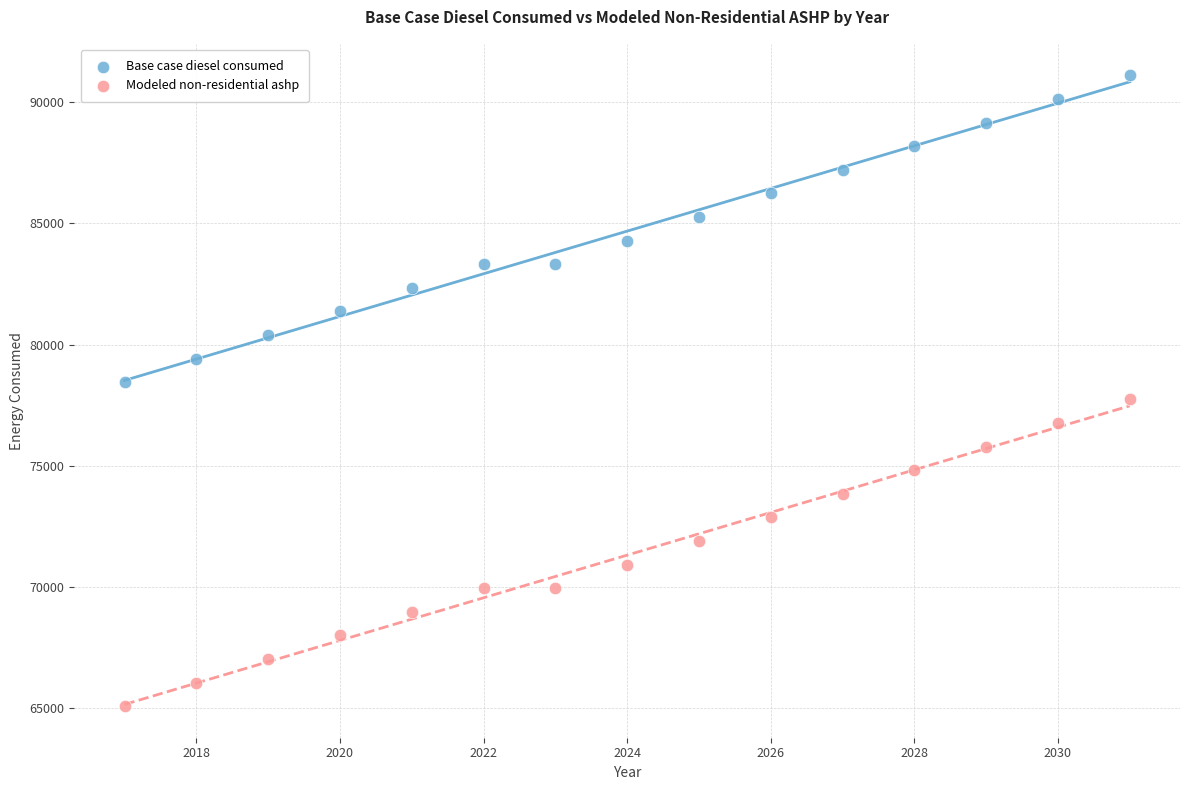

Which series contains the lowest Y value?

Modeled non-residential ashp